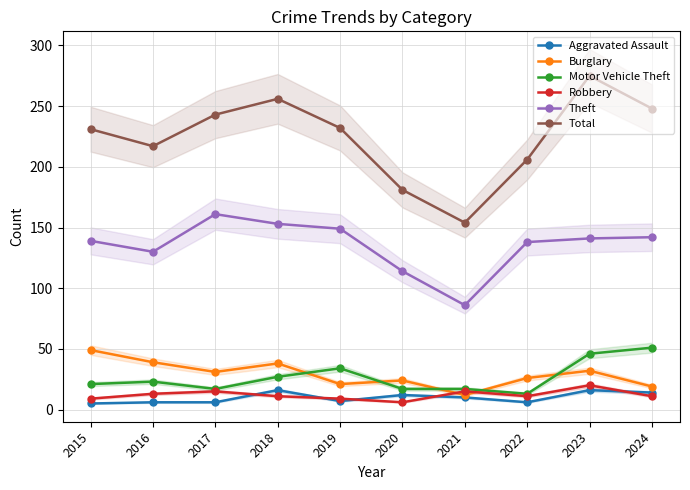

Between which two adjacent categories do Aggravated Assault and Robbery first intersect?

2017 and 2018